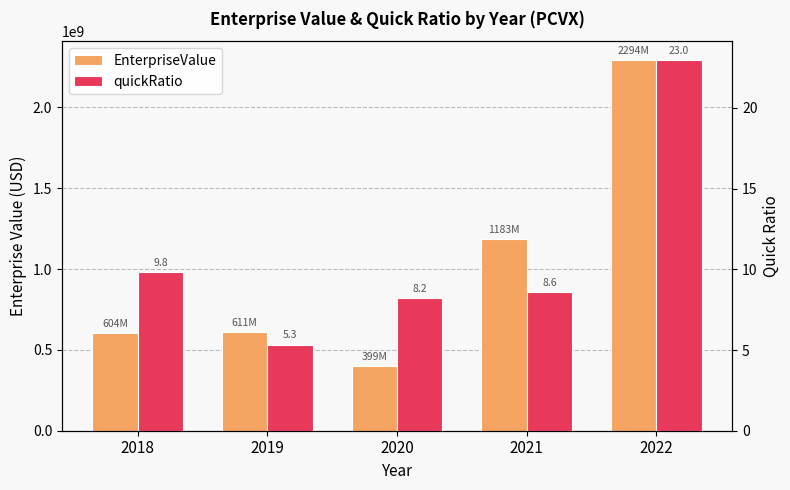

Count the number of data series in this chart.

2